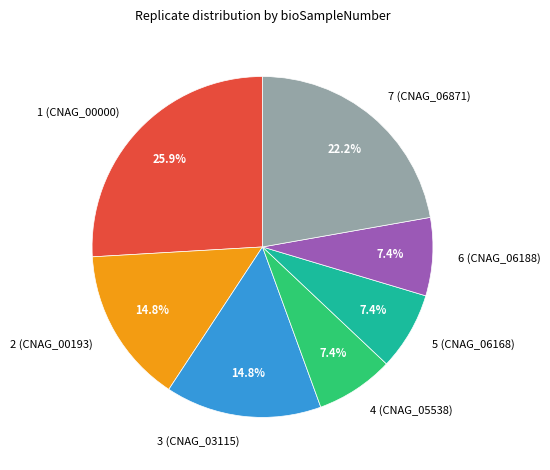

Is there any slice that represents more than half of the pie?

No